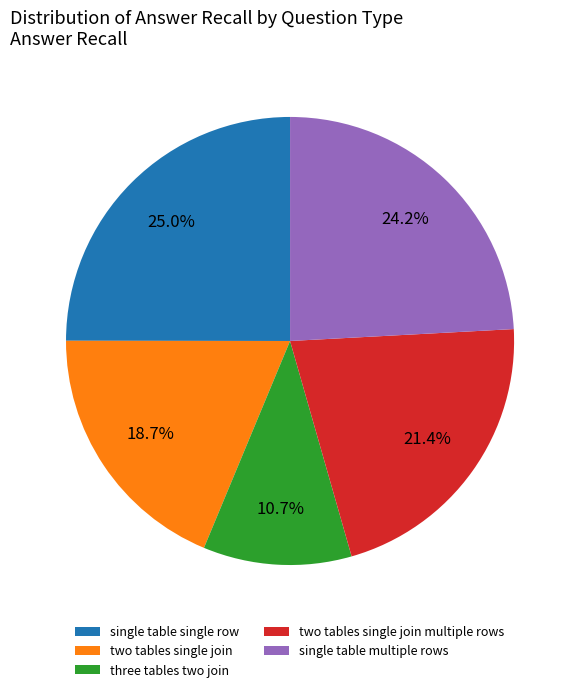

True or false: two tables single join multiple rows accounts for 21% of the total.

True